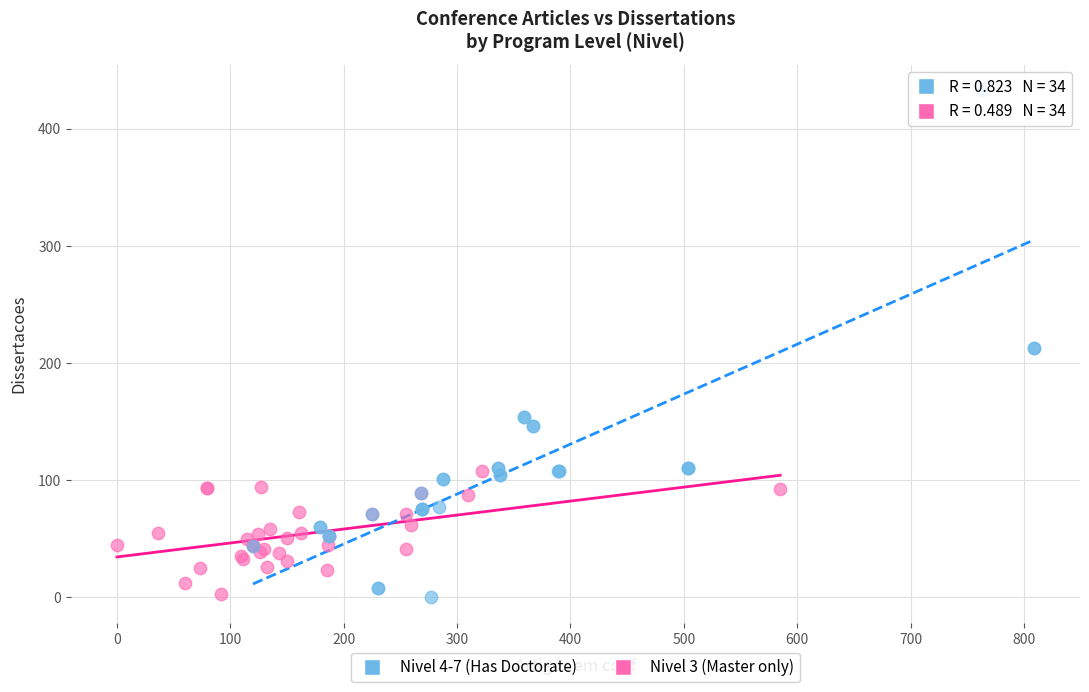

Which series has the largest Y range (max minus min)?

Nivel 4-7 (Has Doctorate)